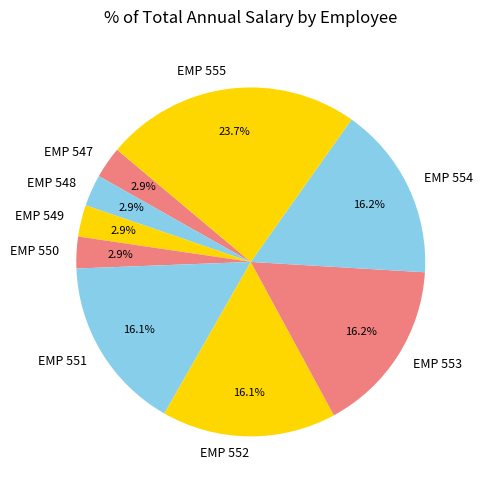

Combined, do EMP 552 and EMP 555 account for over 50%?

No